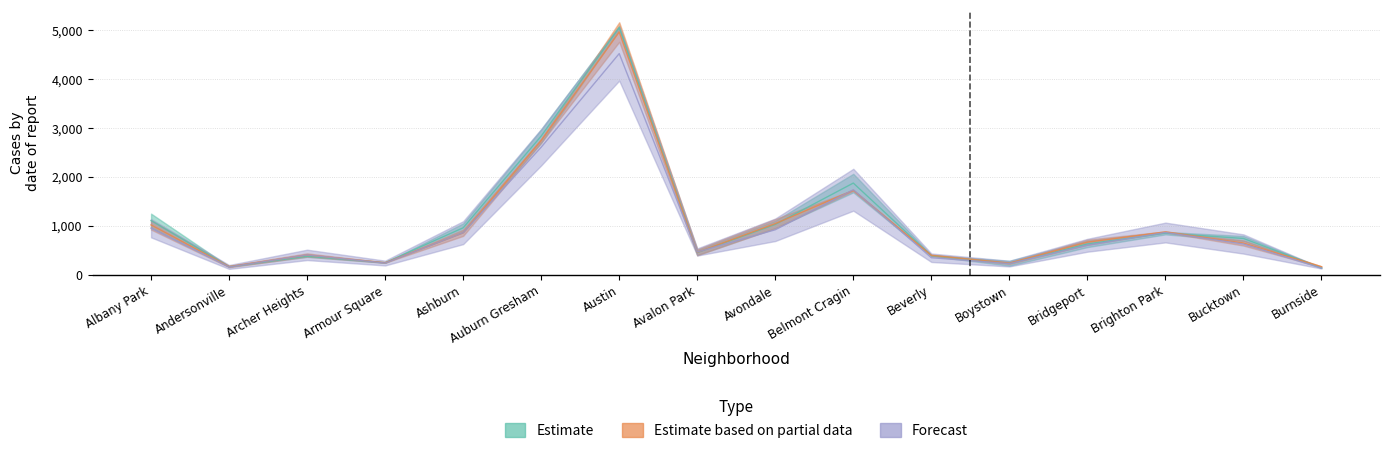

Is this an area chart (filled region under the line)?

No